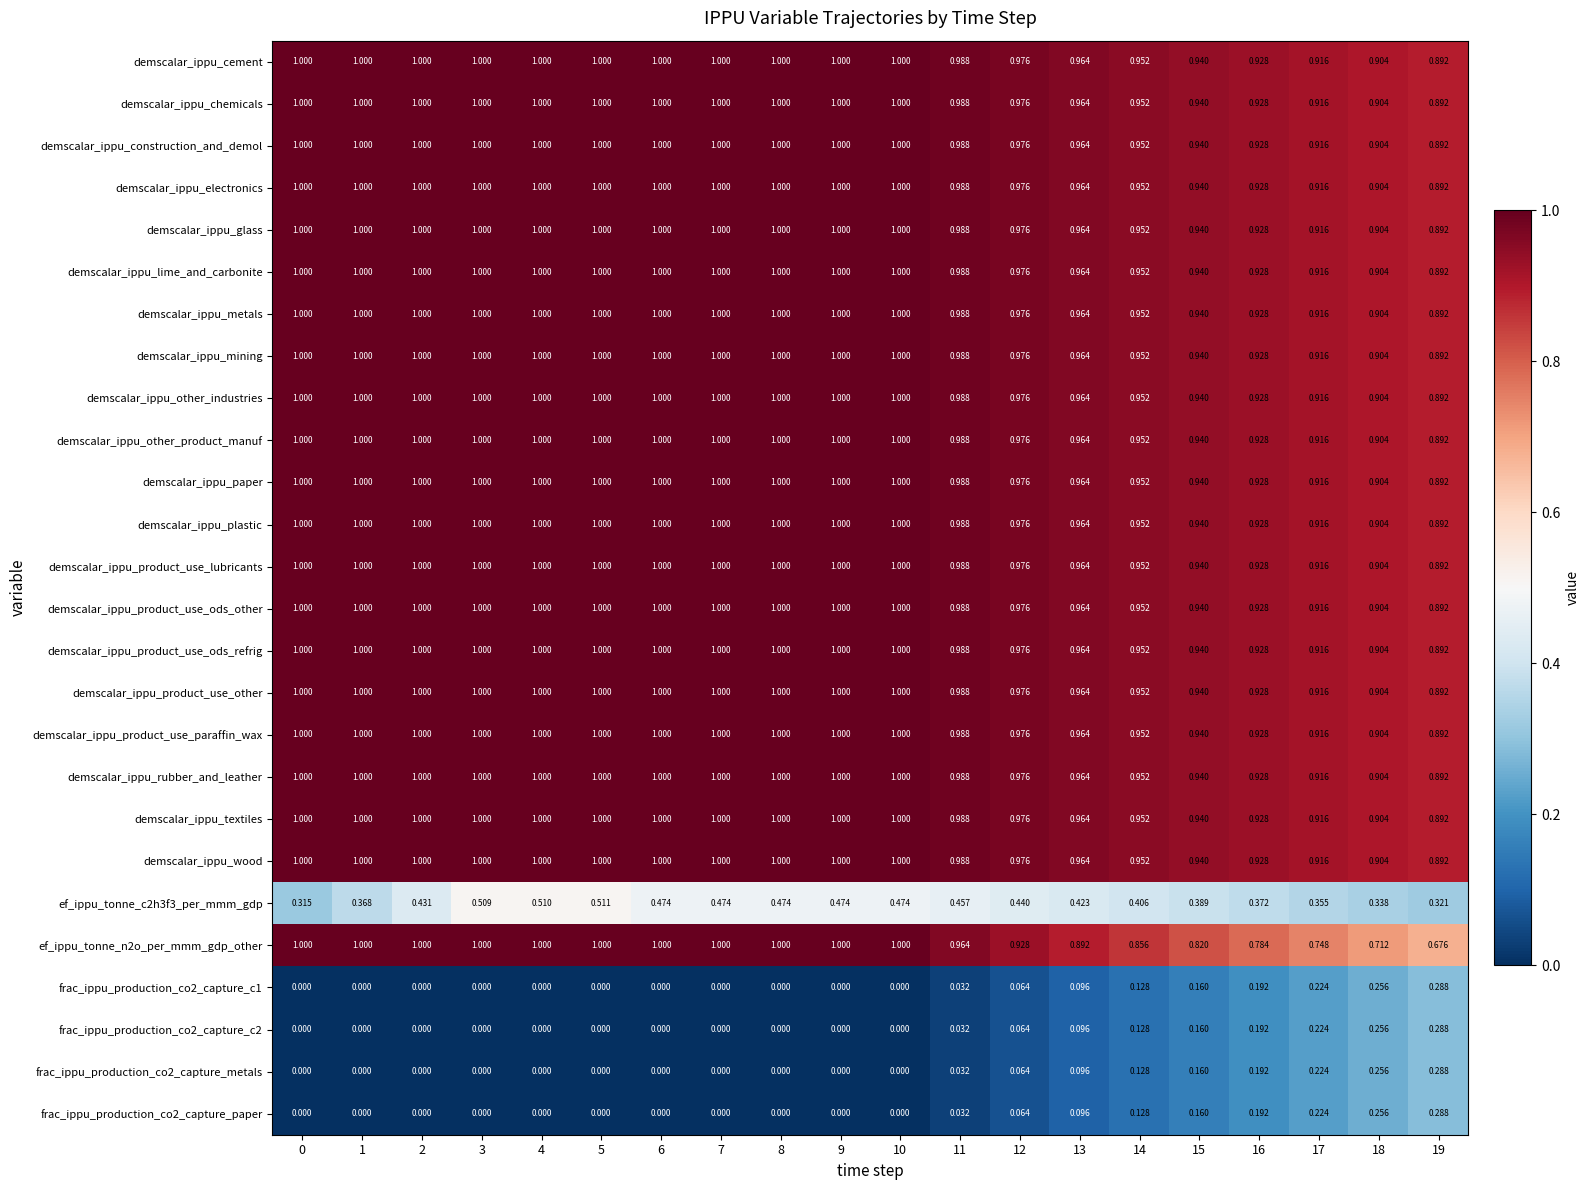

Count the number of categories in the chart.

20